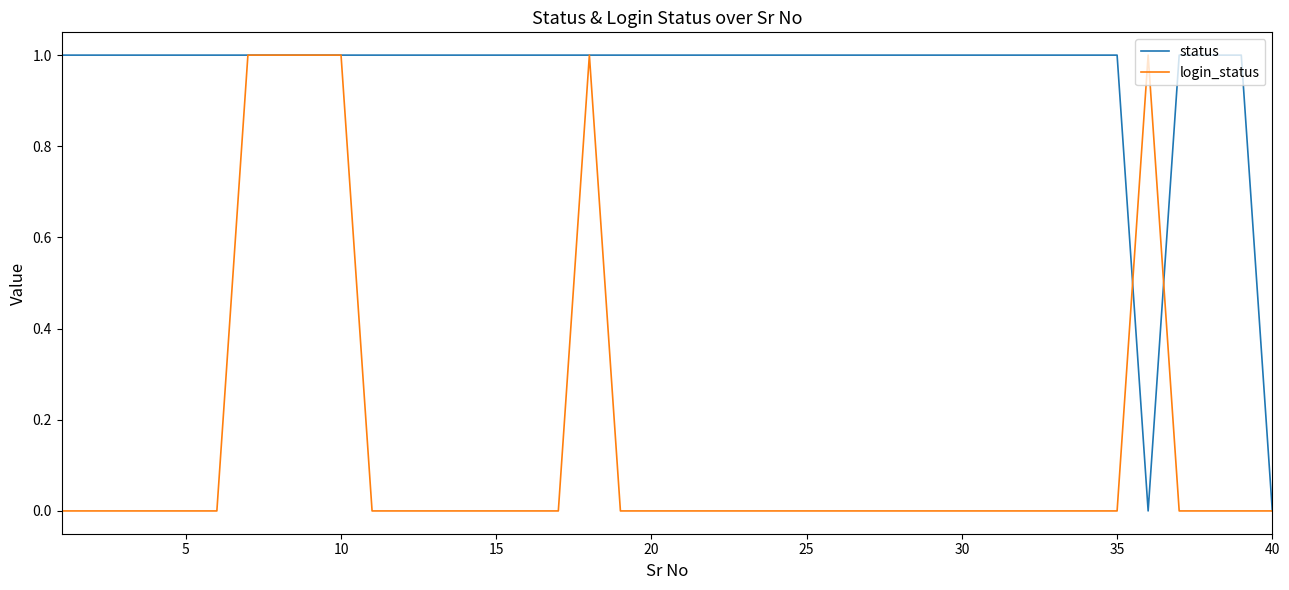

Which series has the largest total across all categories?

status